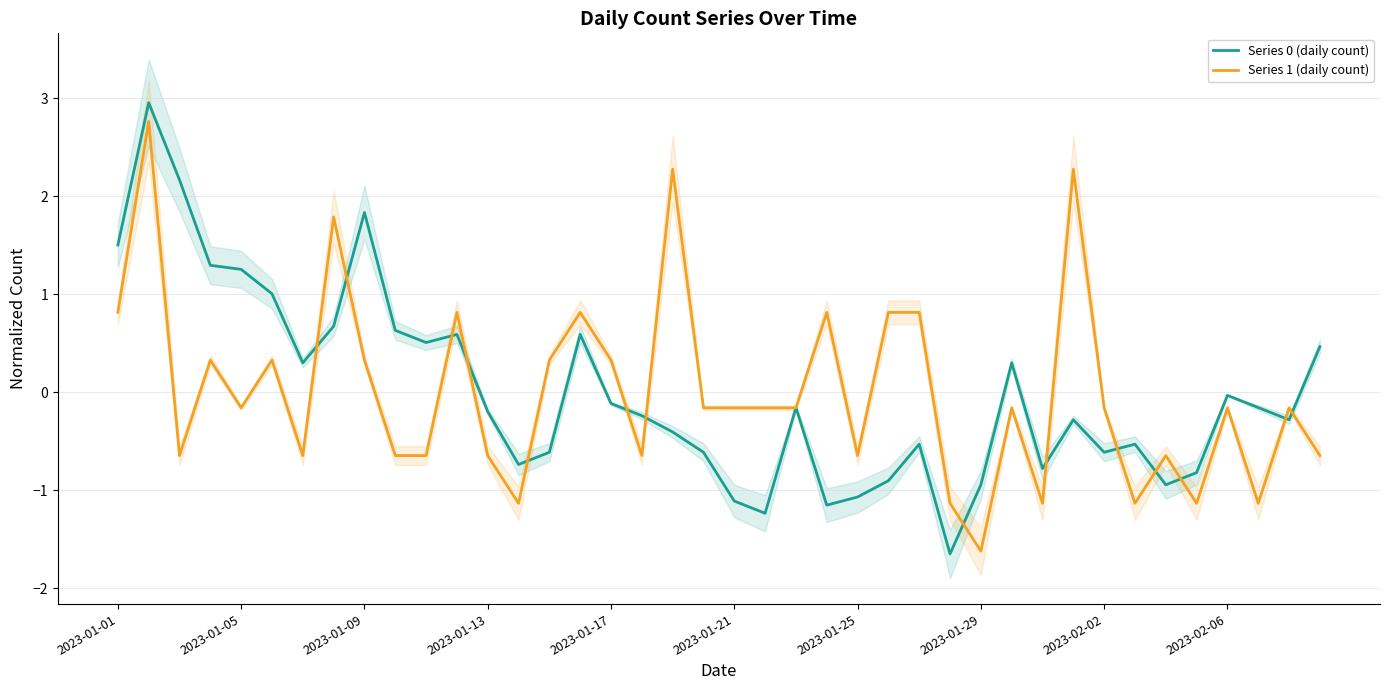

List the series in order of their peak value, highest first.

Series 0 (daily count), Series 1 (daily count)